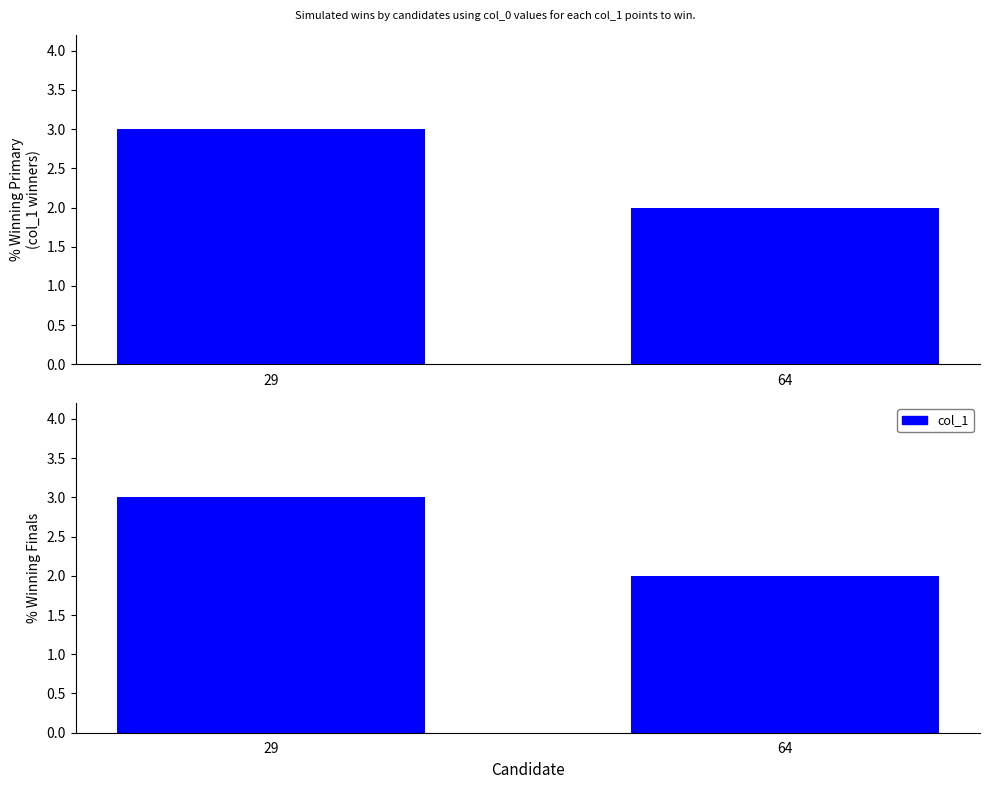

What is the value of the 1st bar from the left?

3